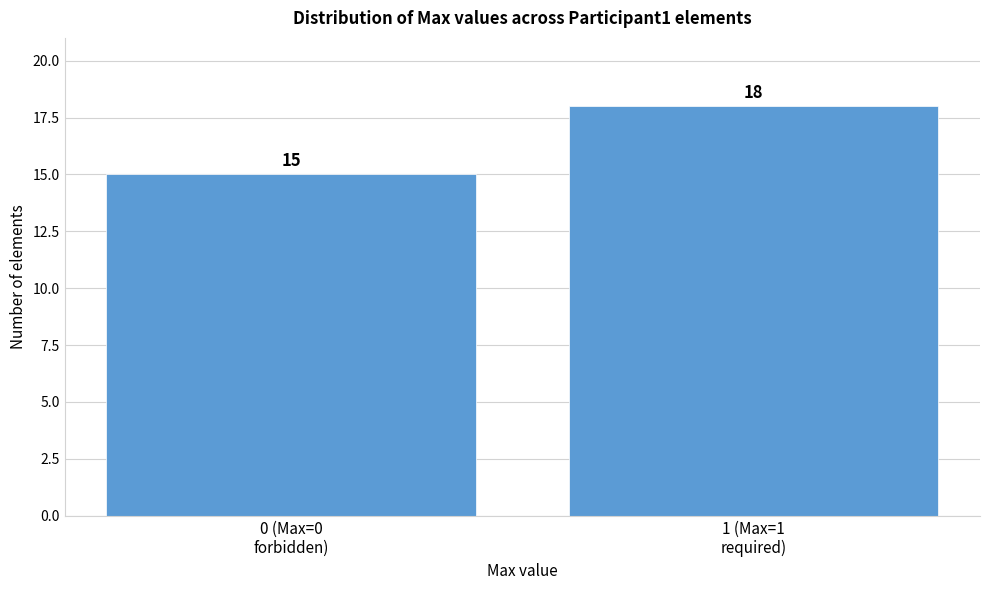

Reading left to right, what are all the values shown in this chart?

15	18